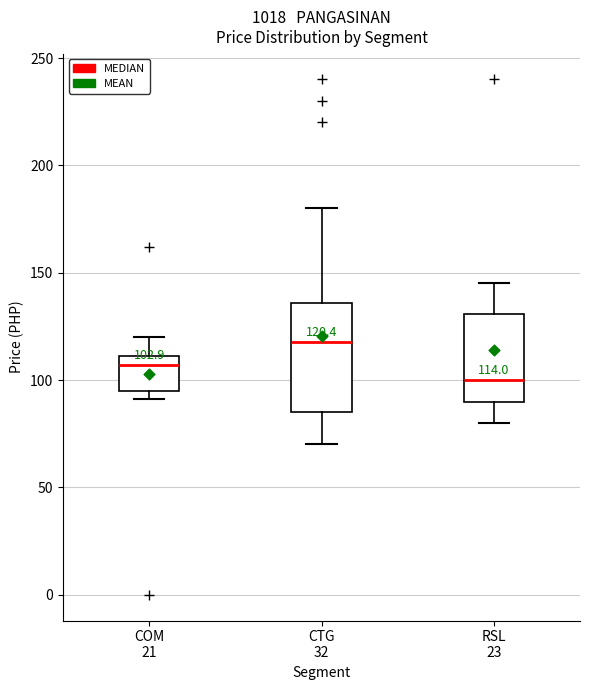

Comparing the boxes themselves (not the whiskers), which one is the tallest?

CTG 32